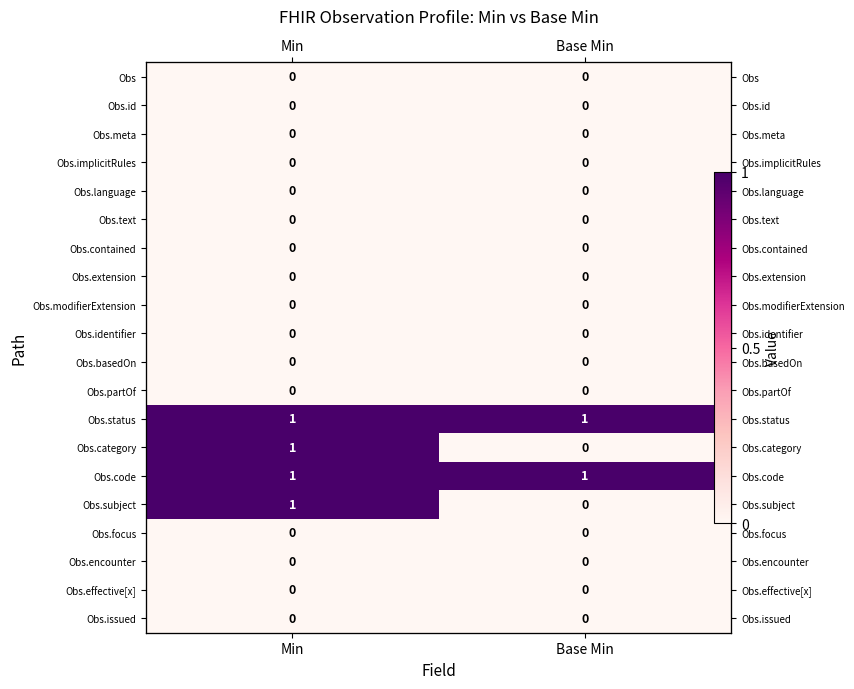

What is the difference between the maximum and minimum values in the Obs.category series?

1